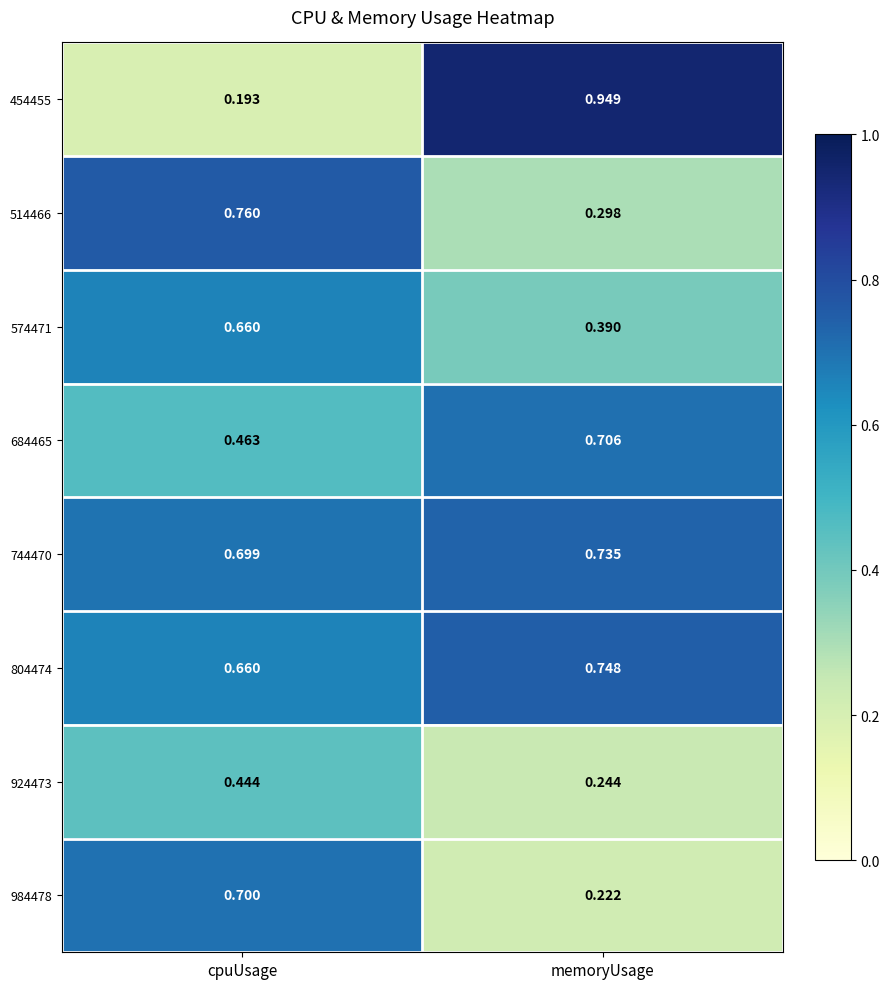

Is the value of 684465 at cpuUsage greater than the value of 514466 at cpuUsage?

No